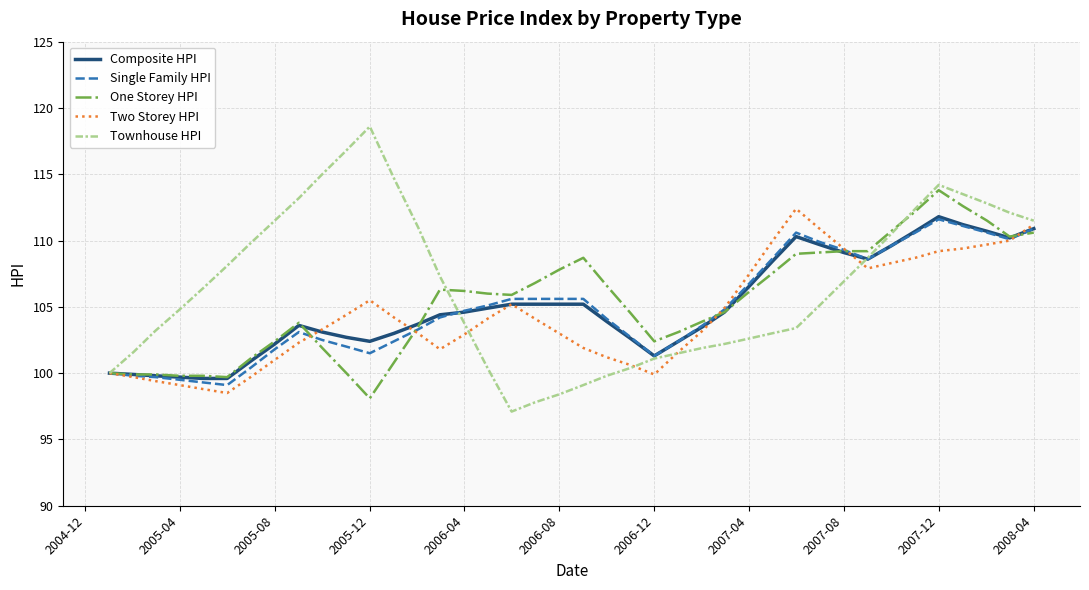

What is the highest value of the Townhouse HPI series?

118.6